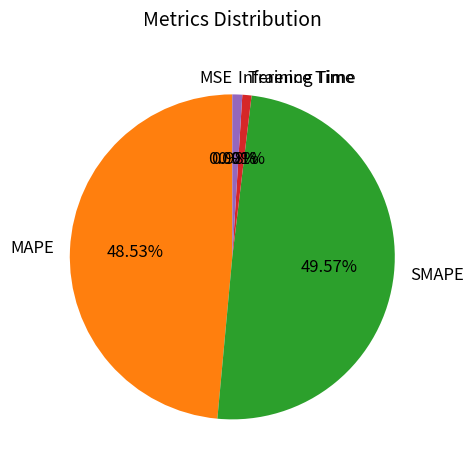

What is the largest slice in the pie chart?

SMAPE